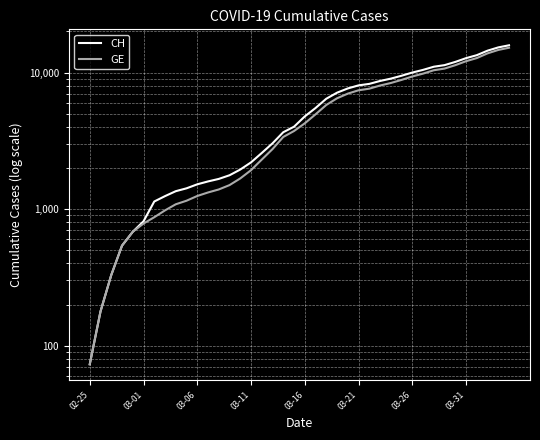

Reading left to right, what are all the values shown in this chart?

CH: 73	178	329	540	682	814	1137	1245	1353	1420	1519	1595	1664	1770	1949	2199	2577	3033	3658	4014	4775	5501	6434	7125	7654	8061	8265	8681	9030	9481	10005	10467	11041	11340	11971	12758	13413	14473	15294	15850
GE: 73	178	329	540	682	784	872	979	1085	1152	1248	1324	1393	1499	1678	1928	2306	2752	3377	3733	4248	4944	5792	6483	7012	7419	7623	8039	8388	8839	9363	9825	10399	10698	11329	12116	12771	13831	14652	15208